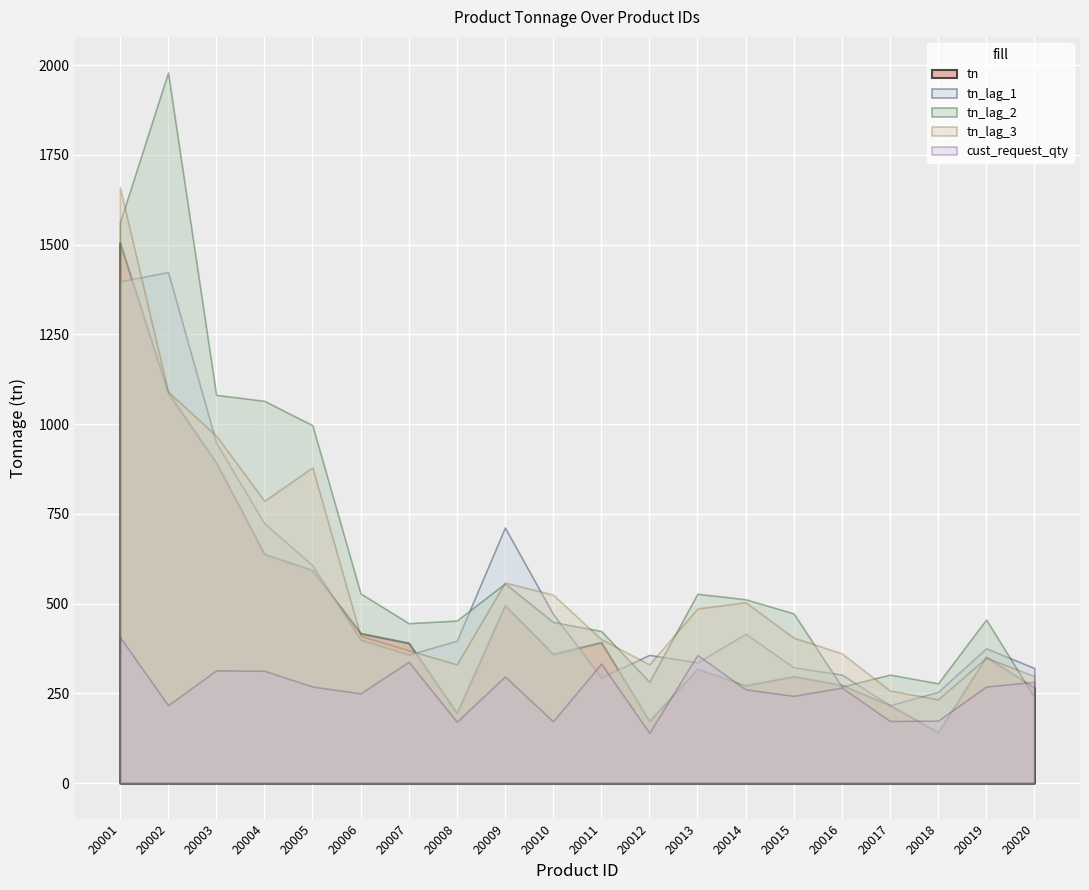

Where is the first local minimum for tn_lag_1?

20007